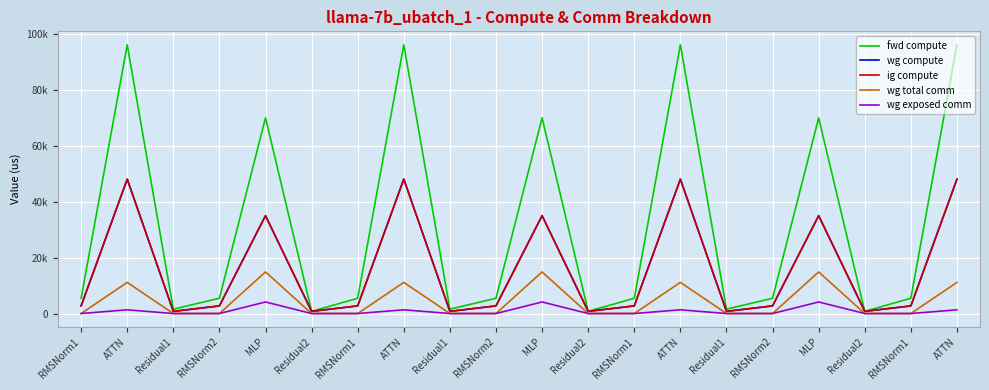

What is the difference between the maximum and minimum values in the wg total comm series?

14903.8